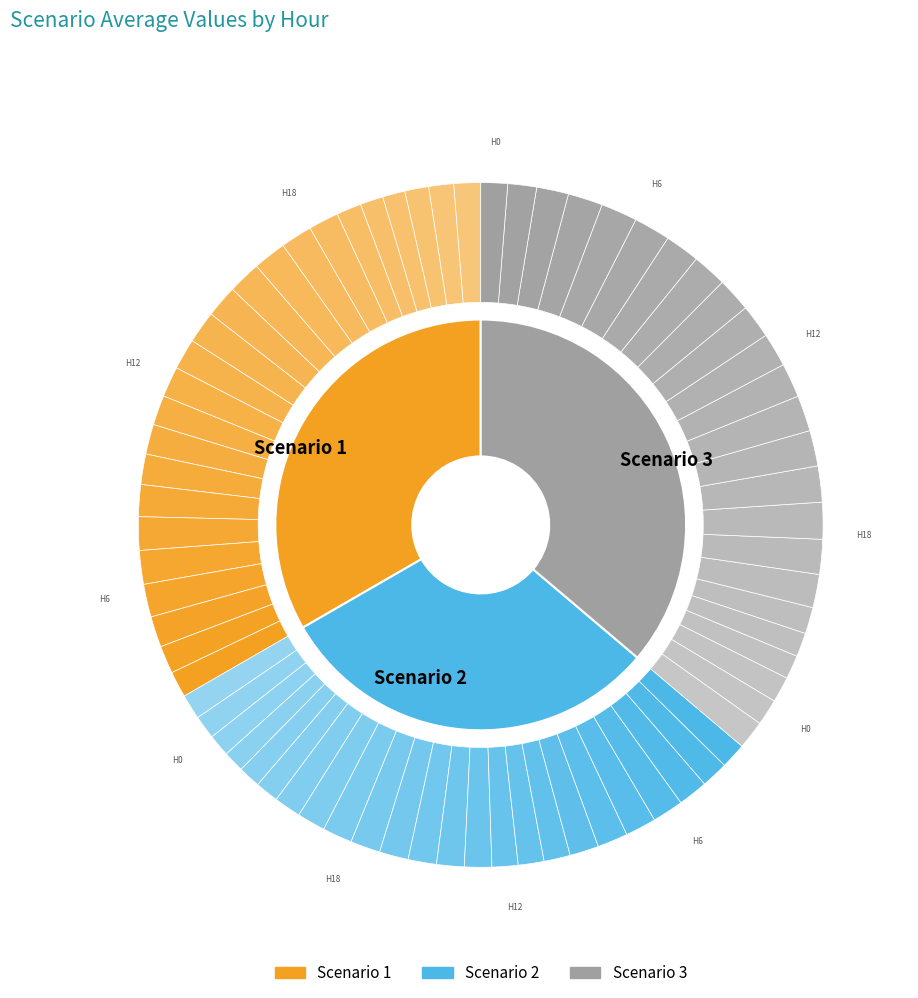

Count the number of slices in the pie.

24